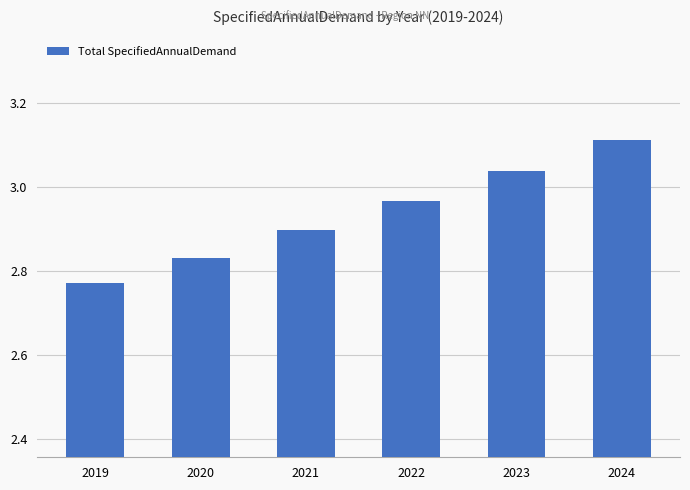

How many values are between 2 and 3?

4